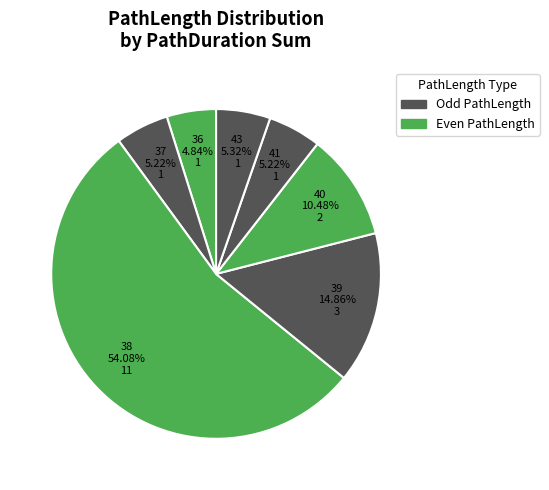

Do 39 and 41 together represent more than half of the pie?

No